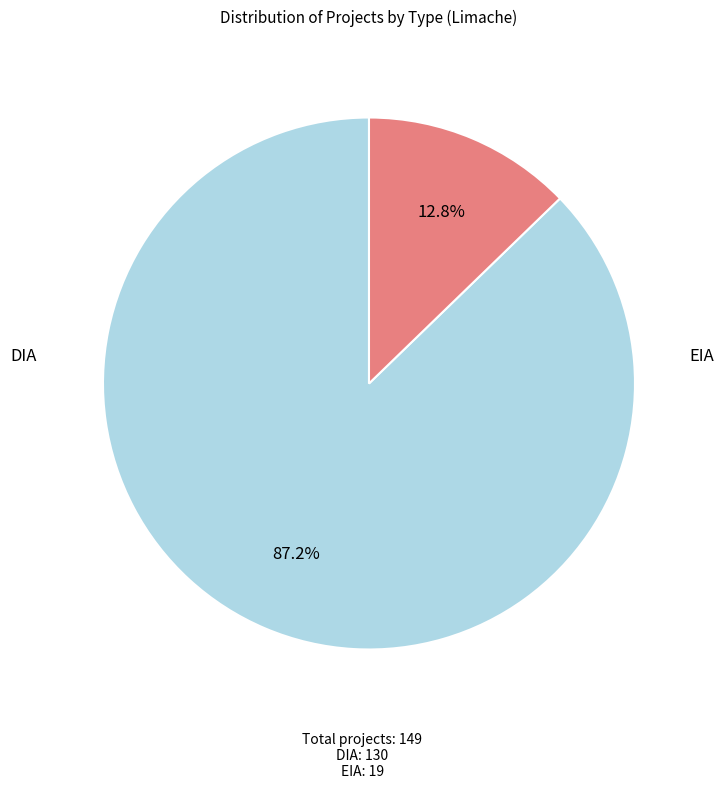

Is there any slice that represents more than half of the pie?

Yes